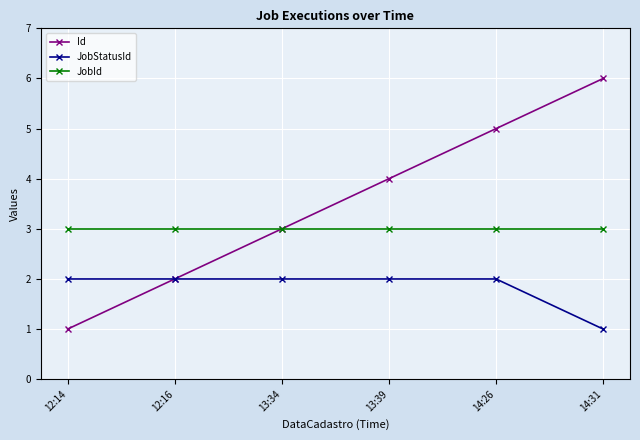

Which series has the largest range (max minus min)?

Id